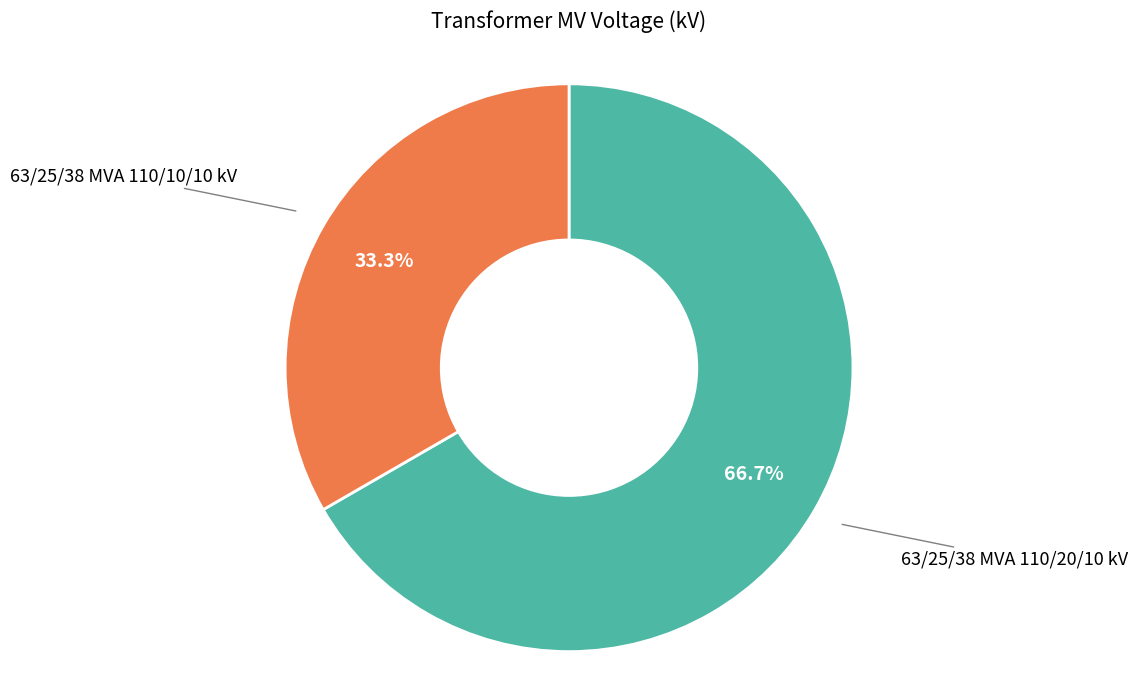

Is it true that 63/25/38 MVA 110/20/10 kV is 80% of the pie?

False